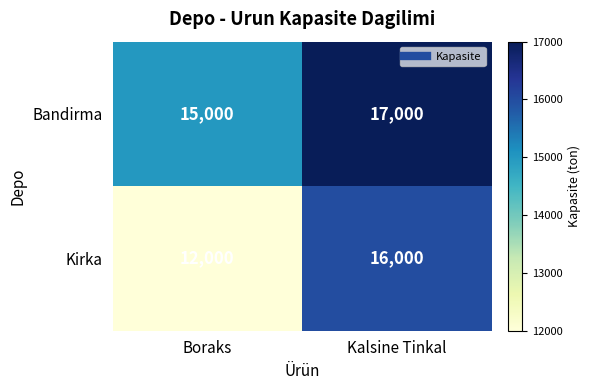

At which category is the sum across all series the highest?

Kalsine Tinkal